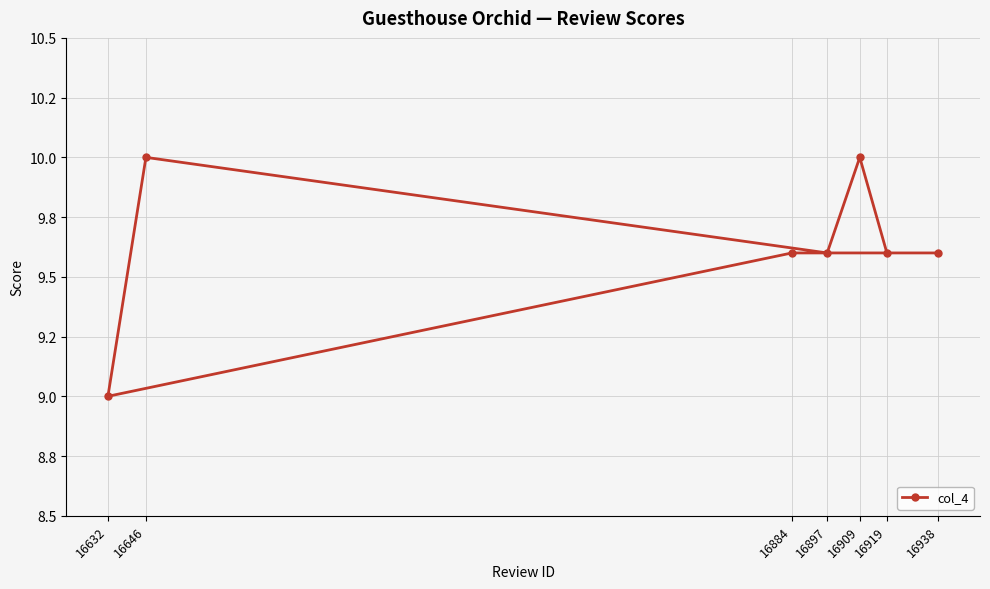

What is the sum of the values at 16938 and 16909?

19.6